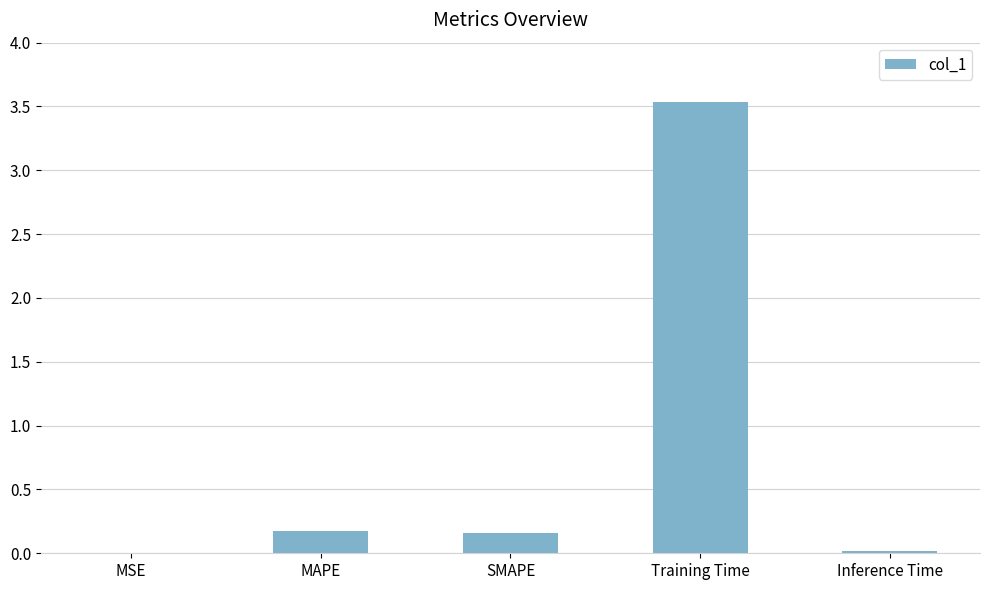

True or false: the data shows 0.0 at MSE.

True